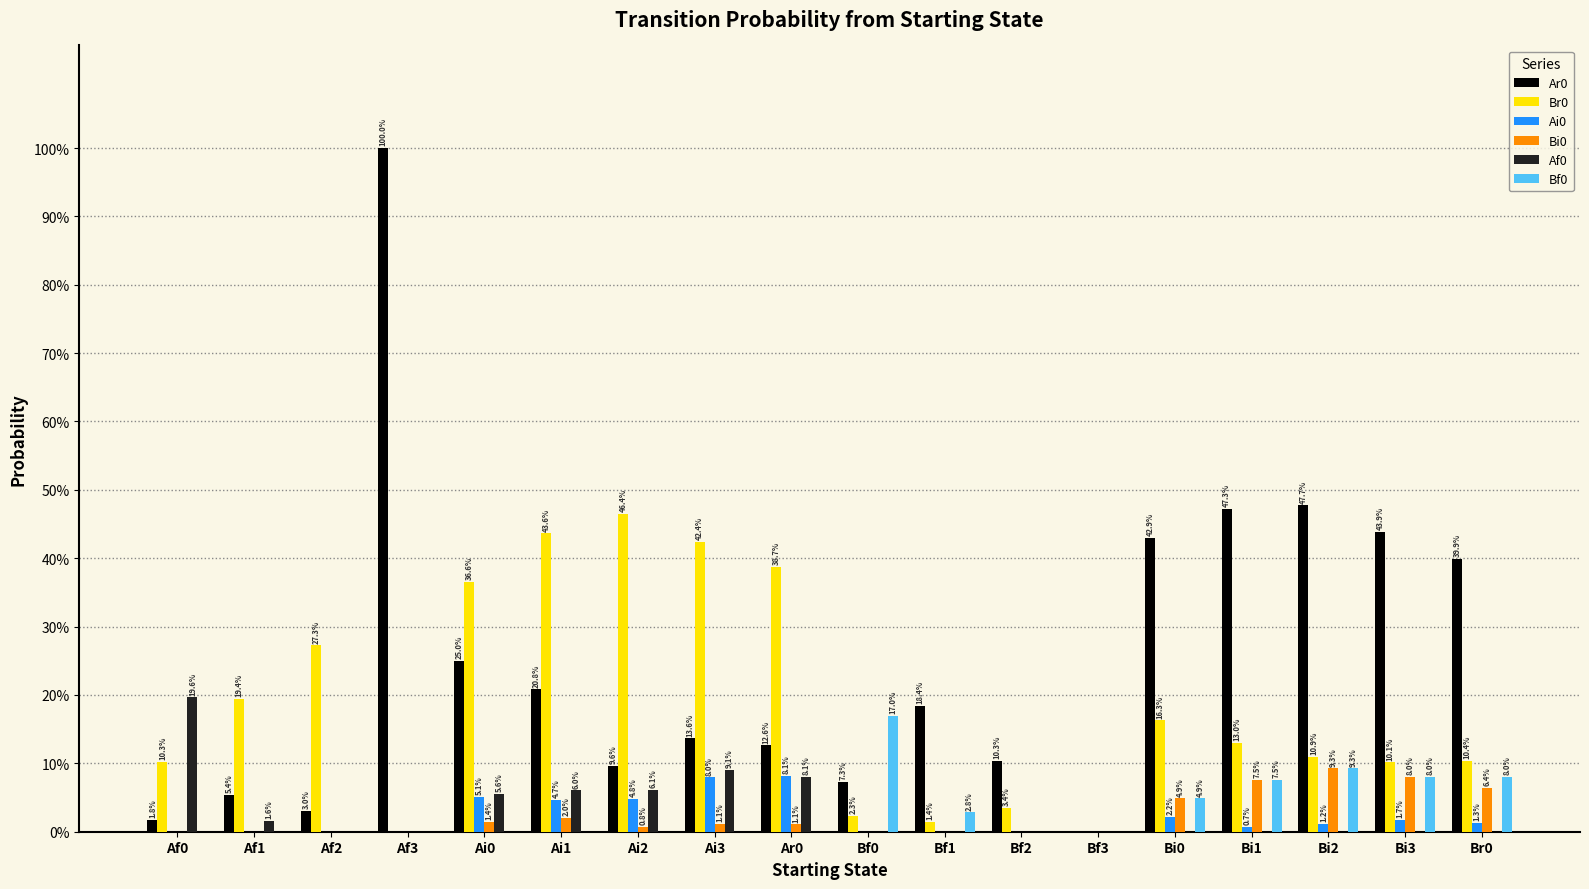

Which category has the highest value across all series?

Af3